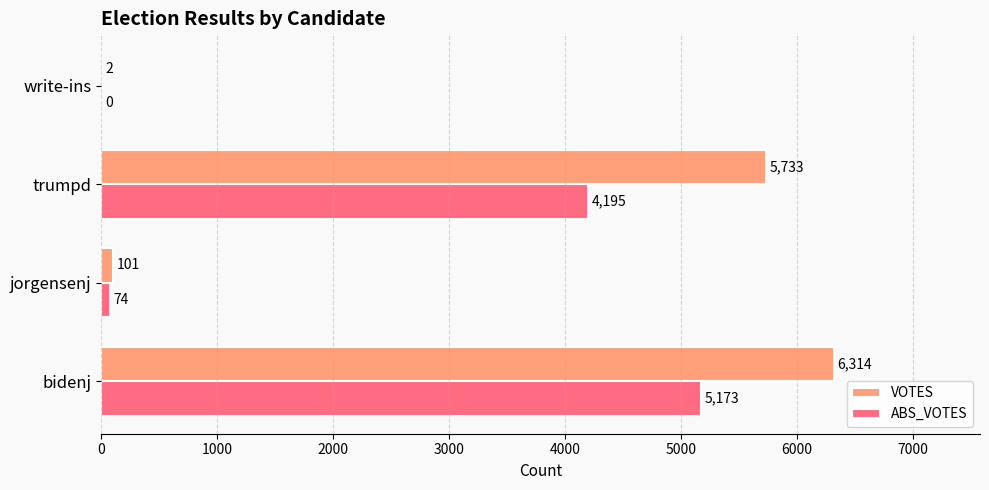

The ABS_VOTES series shows 5173 at bidenj. True or false?

True